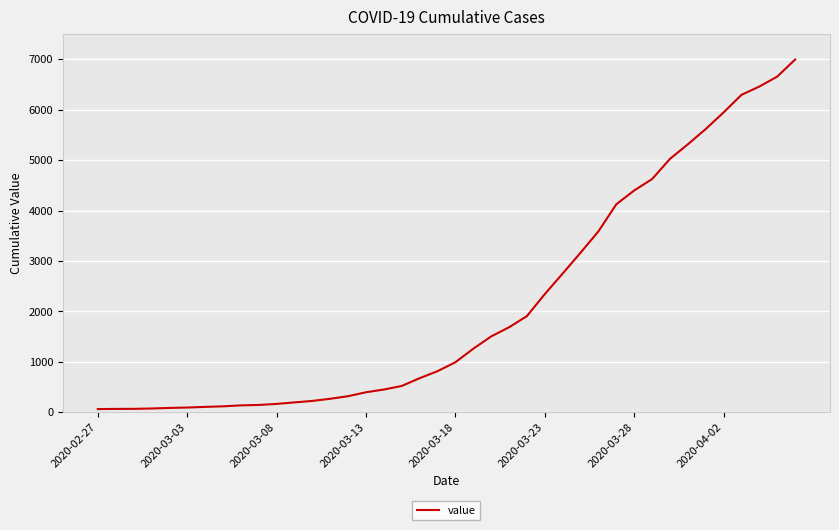

What is the greatest value displayed?

6995